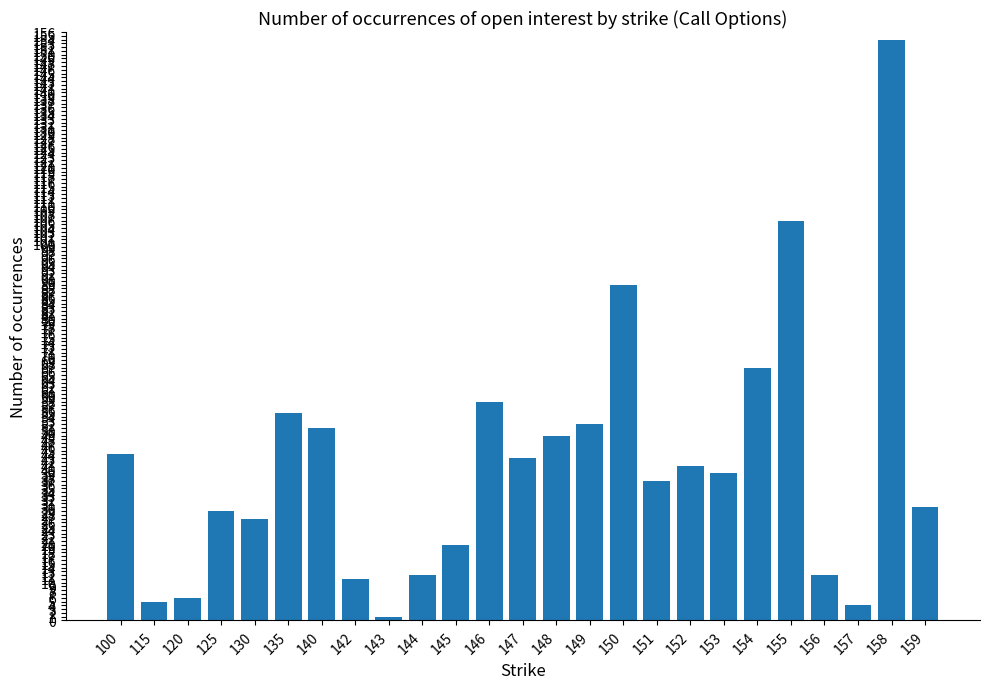

Is it true that the value at 144 is 12?

True